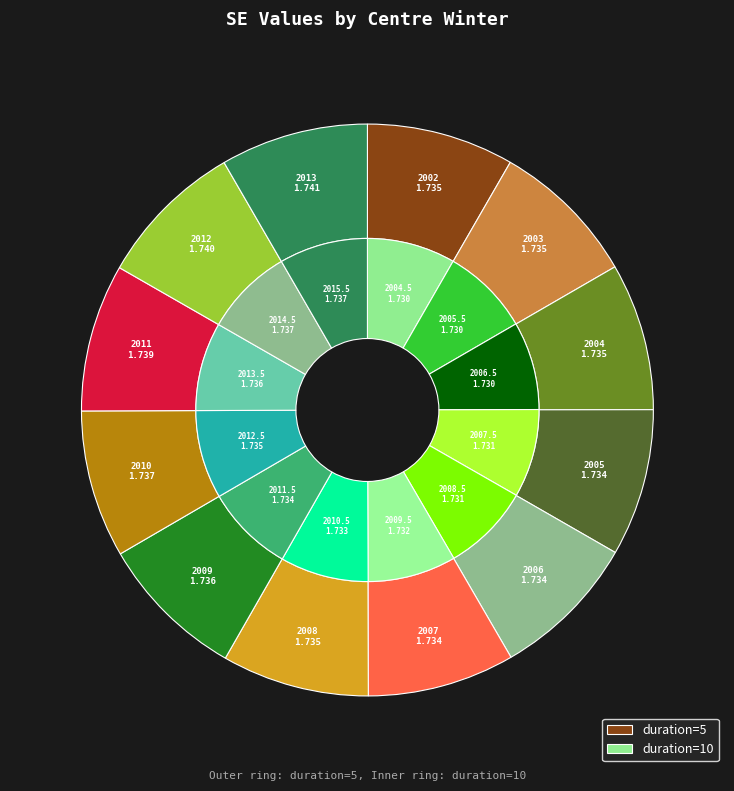

To the nearest percent, what portion does 2010 represent?

8%